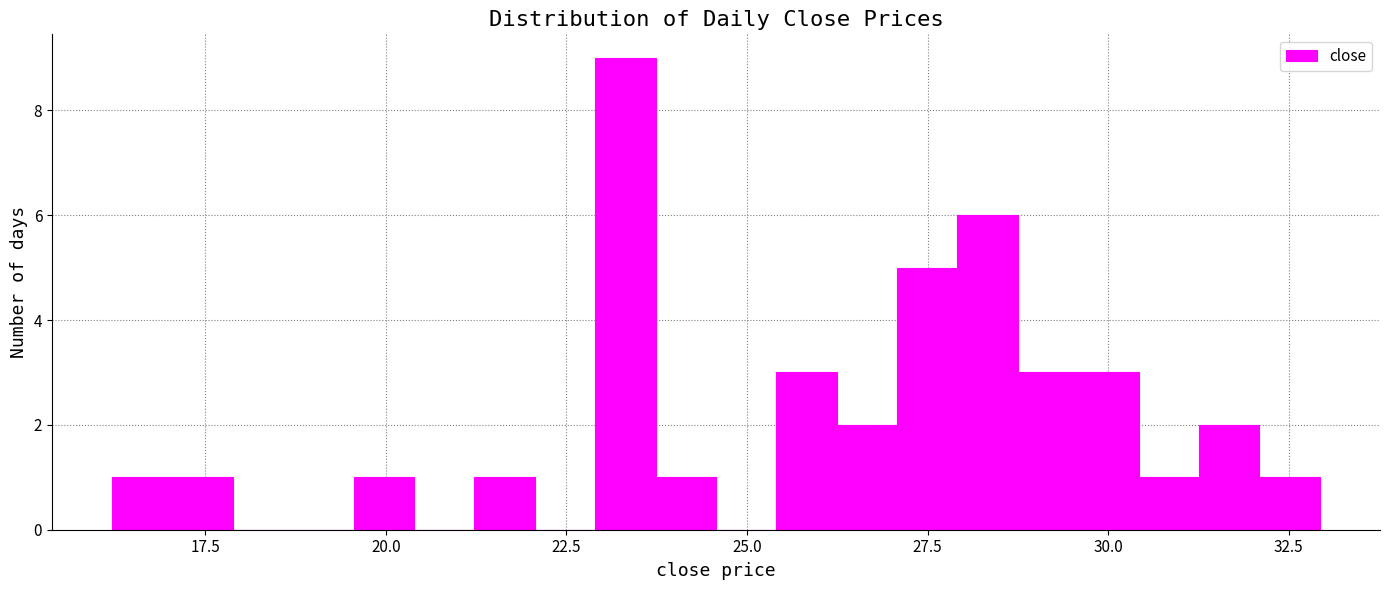

Around what value on the x-axis is the tallest bar? Give the approximate position of its centre, as read against the axis.

23.5